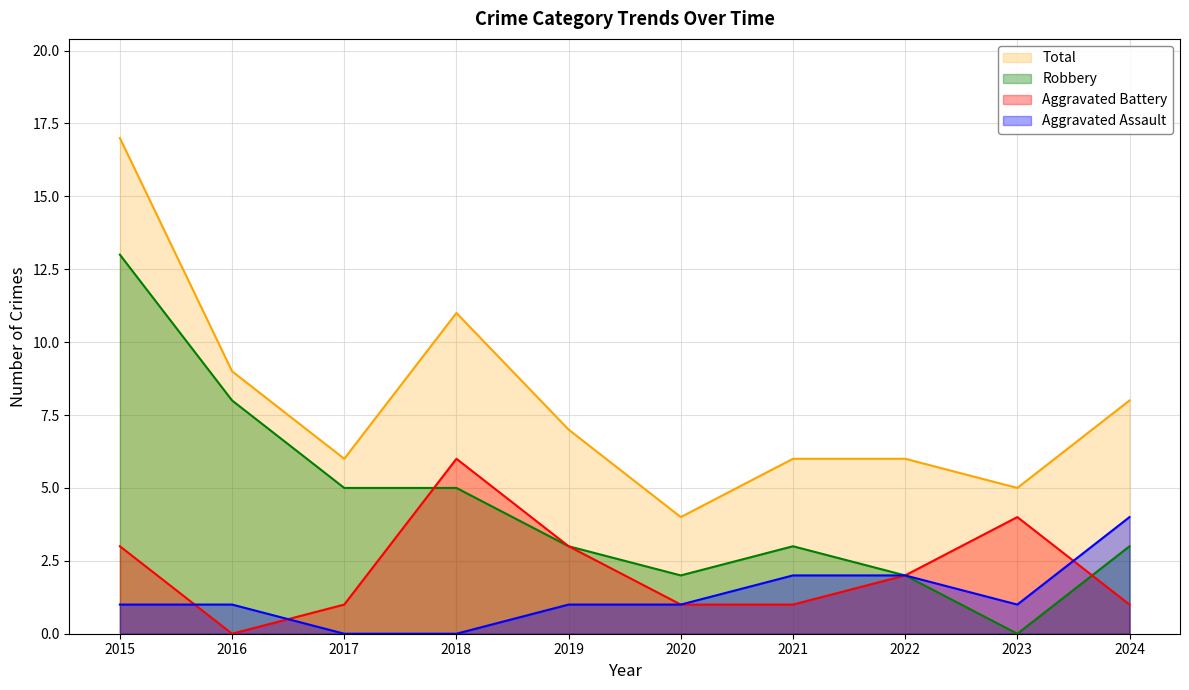

How many interior local peaks does the Total series have?

1